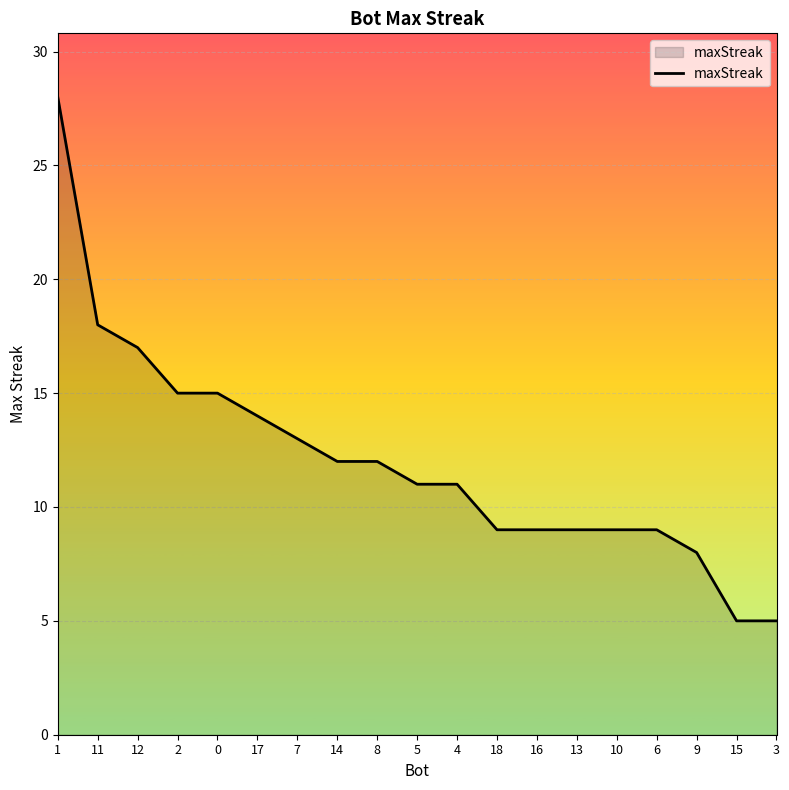

The chart shows a value of 28 at 1. True or false?

True